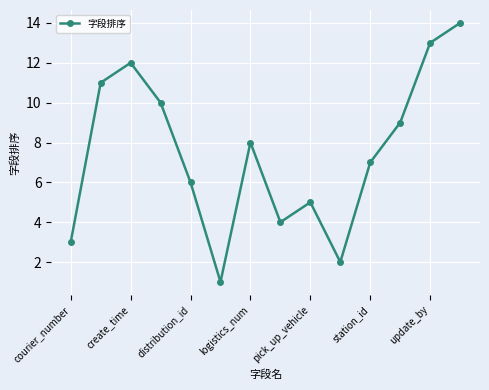

How many lines are shown in the chart?

1